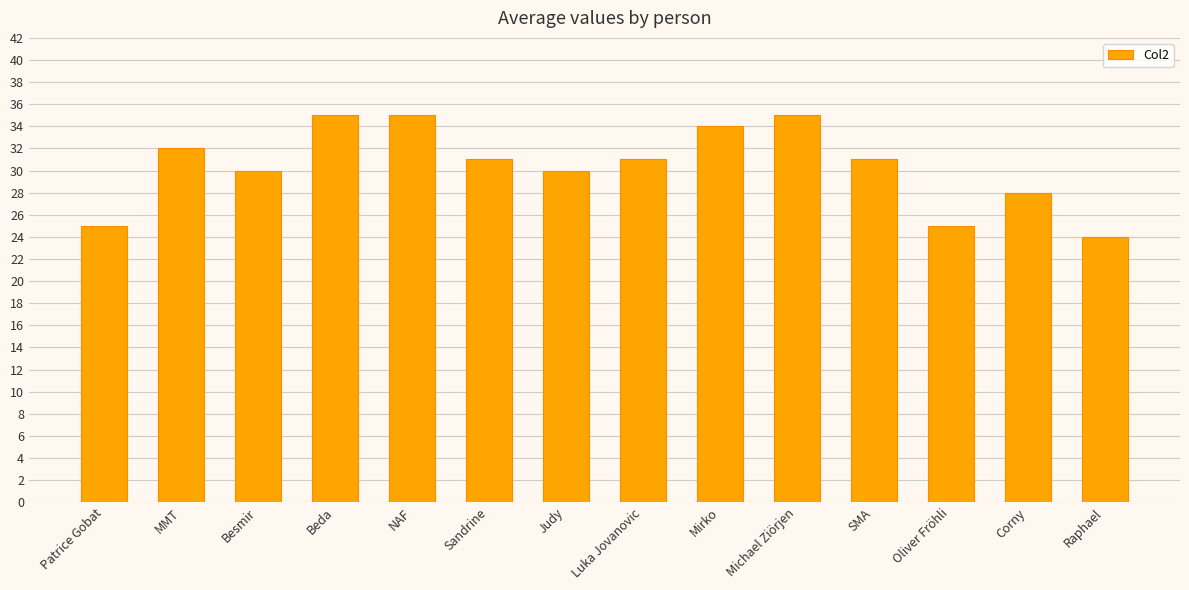

Which category has the lowest value across all series?

Raphael